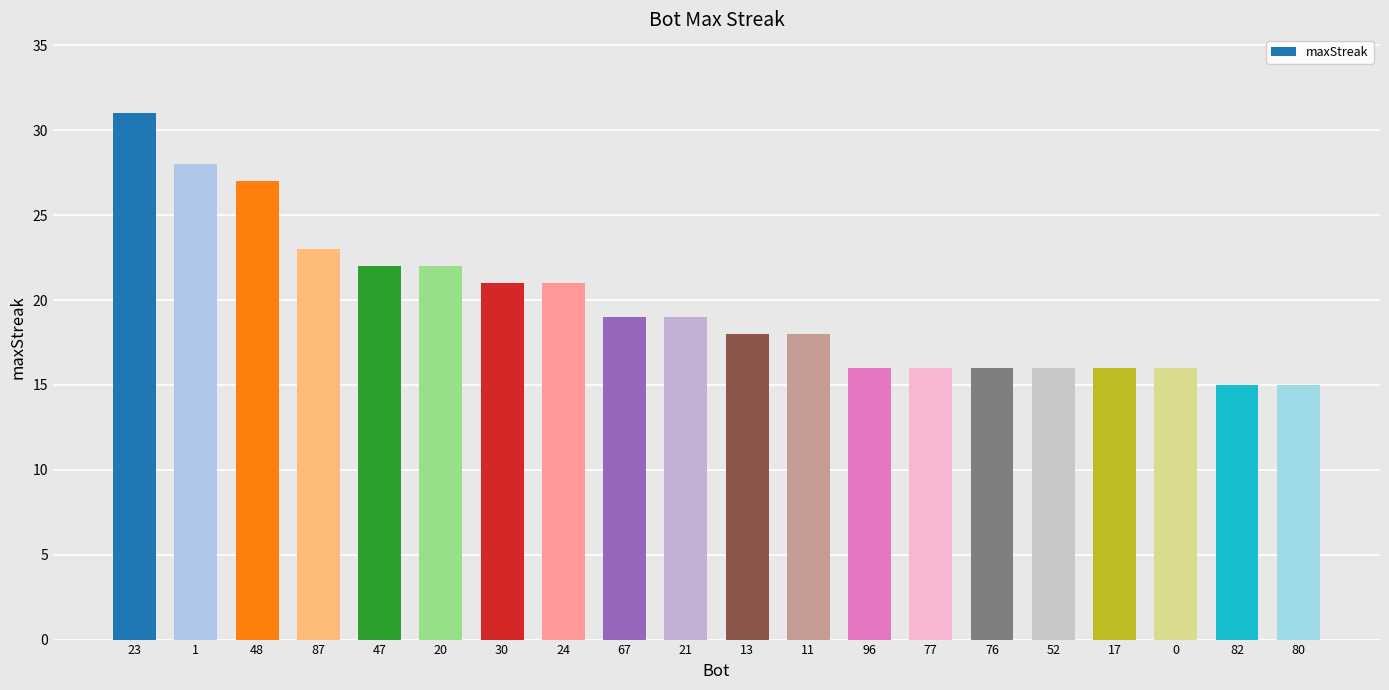

Are the bars horizontal?

No